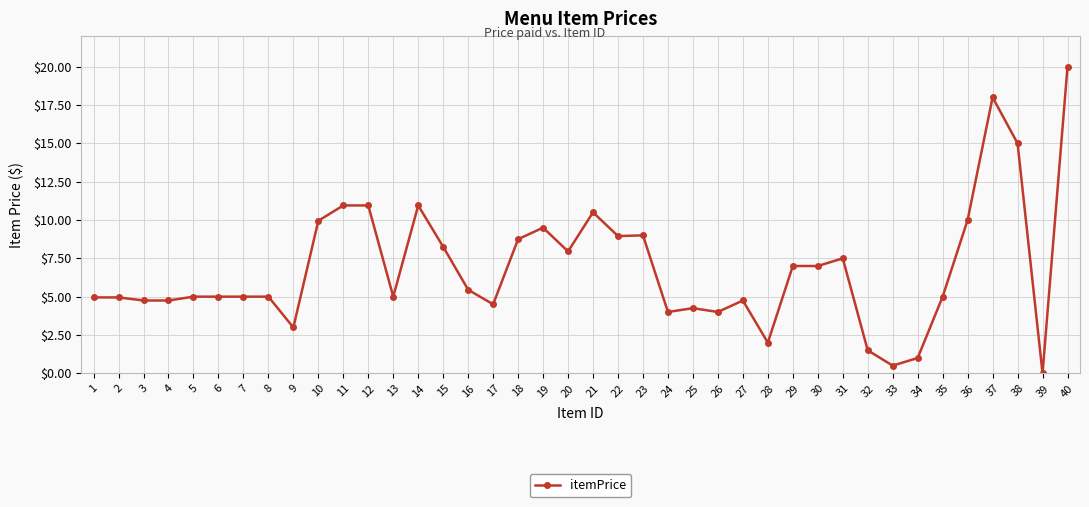

What is the average value?

6.9